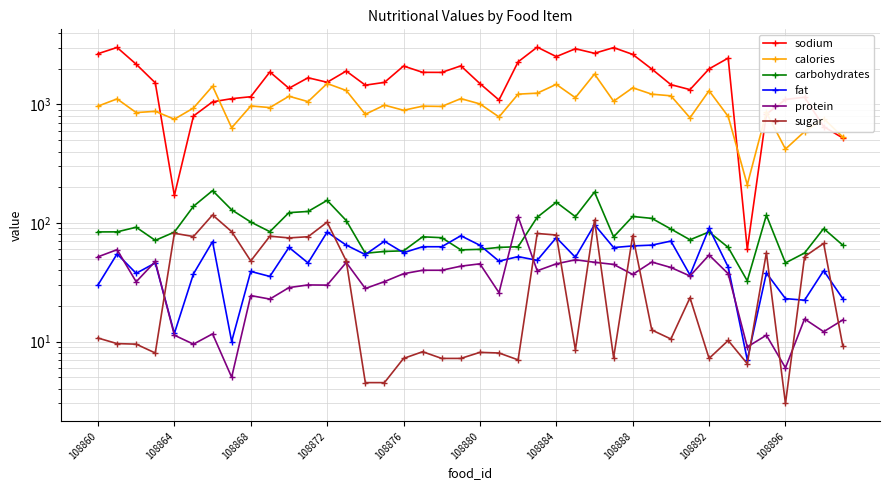

Reading left to right, extract all data points from this chart.

sodium: 2675.8	3020.0	2182.5	1520.0	170.5	797.5	1050.9	1117.5	1160.6	1877.5	1367.5	1677.5	1536.5	1910.6	1453.0	1533.0	2106.3	1863.7	1861.2	2113.7	1497.5	1088.9	2285.0	3039.2	2529.2	2947.0	2698.2	3011.7	2640.5	1987.0	1467.2	1332.1	1992.6	2458.3	60.0	826.9	1100.0	1150.0	649.6	520.7
calories: 966.7	1112.5	853.0	873.8	750.0	931.7	1424.3	635.0	970.0	940.0	1171.7	1055.0	1500.1	1310.0	825.5	985.5	892.2	965.9	960.9	1118.4	1009.3	783.6	1220.0	1243.4	1475.1	1136.0	1803.5	1063.4	1380.5	1219.4	1181.2	770.9	1303.9	791.7	210.0	855.1	420.0	590.0	759.1	530.5
carbohydrates: 84.0	84.1	92.0	71.3	83.7	138.2	187.4	129.0	101.8	84.4	122.2	125.0	155.0	104.8	55.5	57.5	58.2	76.4	75.1	59.3	59.9	62.2	63.0	111.7	149.5	113.0	182.3	76.3	113.4	109.3	88.9	72.1	84.0	62.2	32.5	116.3	46.0	55.8	89.7	65.0
fat: 30.0	54.8	37.6	46.0	11.7	37.2	69.6	10.0	39.0	35.4	62.2	46.0	83.8	65.0	54.1	70.1	56.1	63.0	63.0	78.0	64.8	47.6	52.0	48.4	75.2	51.3	96.8	62.0	64.0	65.0	70.3	36.4	90.2	42.5	7.0	37.8	23.0	22.3	39.6	23.0
protein: 51.8	59.5	31.9	47.3	11.3	9.5	11.6	5.0	24.4	22.8	28.5	30.0	29.9	46.4	28.0	32.0	37.3	39.9	39.9	43.2	45.2	25.8	113.0	39.5	45.2	48.9	46.6	44.7	36.8	46.8	42.1	35.7	53.6	37.3	9.0	11.3	6.0	15.5	12.1	15.2
sugar: 10.7	9.6	9.5	8.0	81.8	76.8	116.8	84.5	47.8	77.3	74.8	76.5	101.5	47.8	4.5	4.5	7.2	8.2	7.2	7.2	8.1	8.0	7.0	81.5	79.1	8.5	105.8	7.3	78.3	12.5	10.5	23.4	7.2	10.2	6.5	56.0	3.0	52.0	67.2	9.2